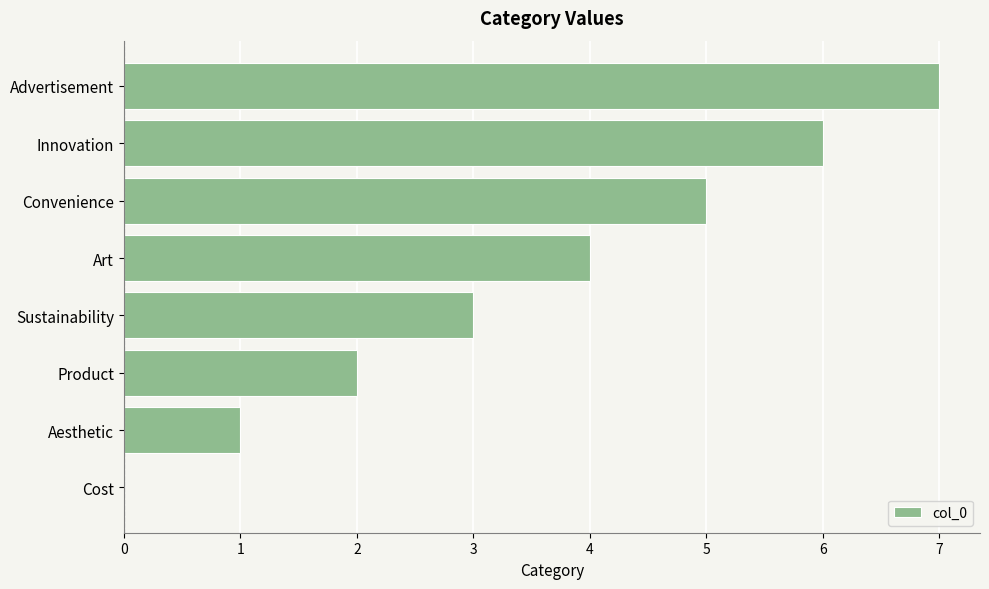

Are the bars horizontal?

Yes